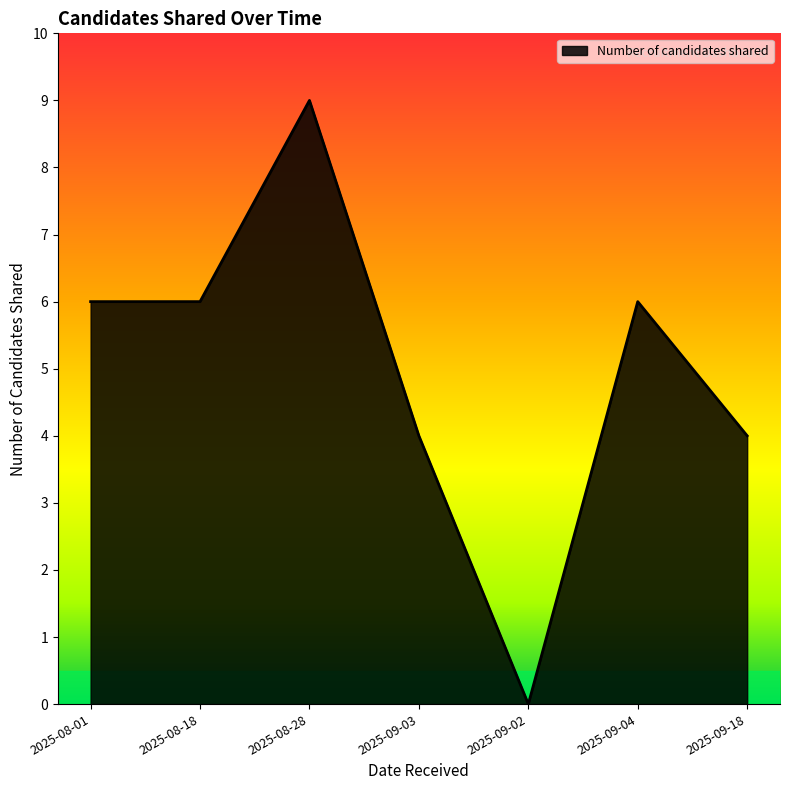

Approximately how many times larger is the value at 2025-09-03 compared to 2025-09-18?

1.0